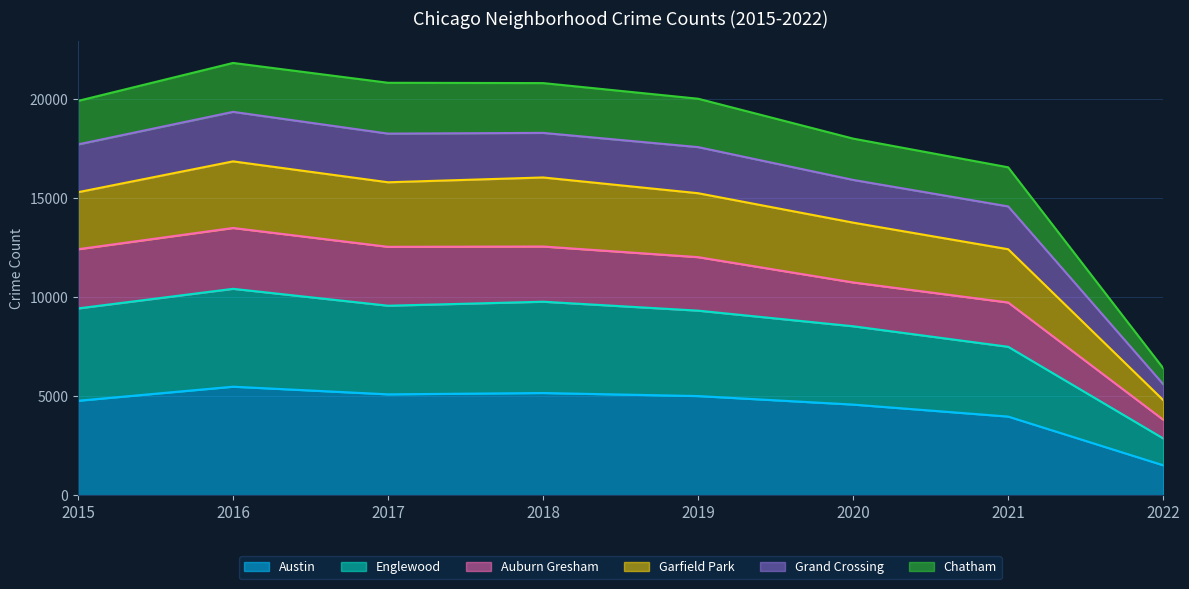

What are all the series names shown in the legend?

Austin, Englewood, Auburn Gresham, Garfield Park, Grand Crossing, Chatham